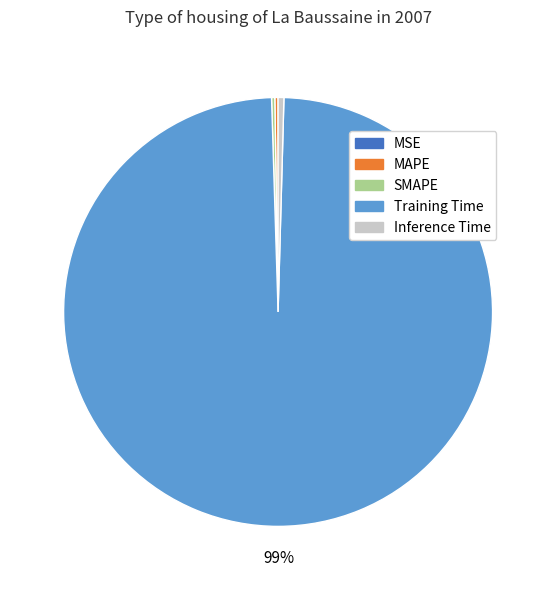

Which category accounts for the majority?

Training Time